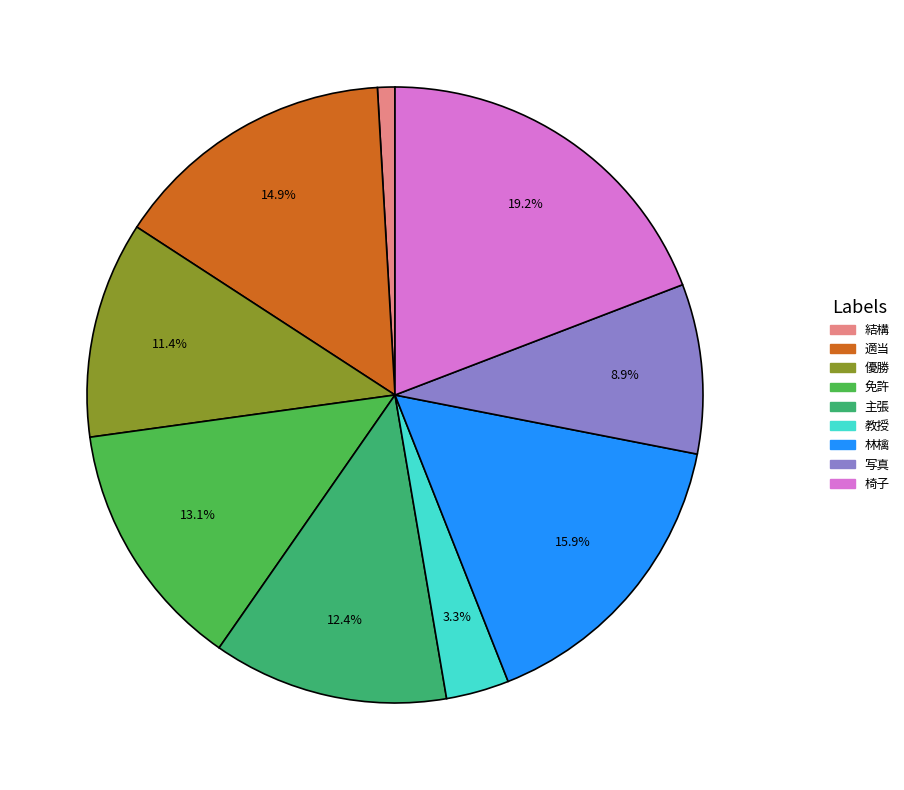

Which has a higher value, 適当 or 写真?

適当